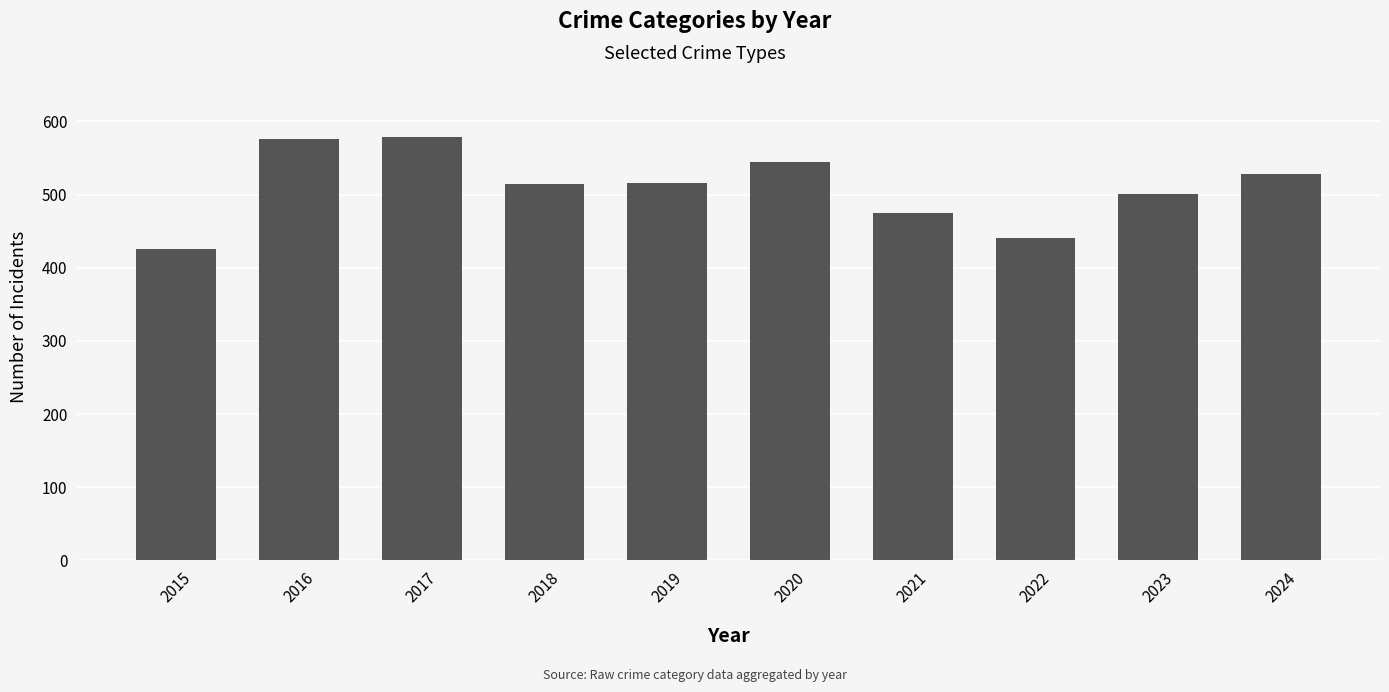

What is the change in value from 2015 to 2020?

+119